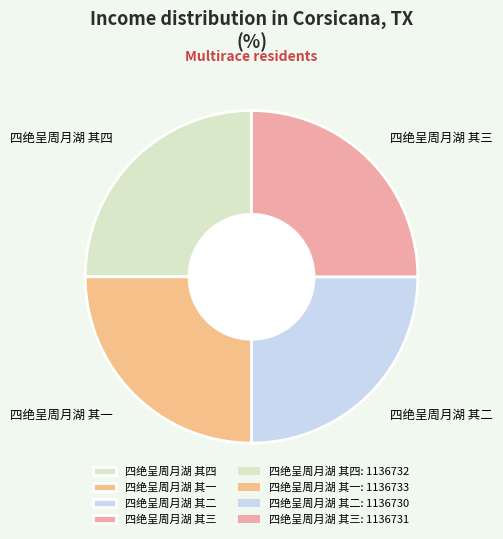

The 四绝呈周月湖 其二 slice represents 33% of the pie. True or false?

False